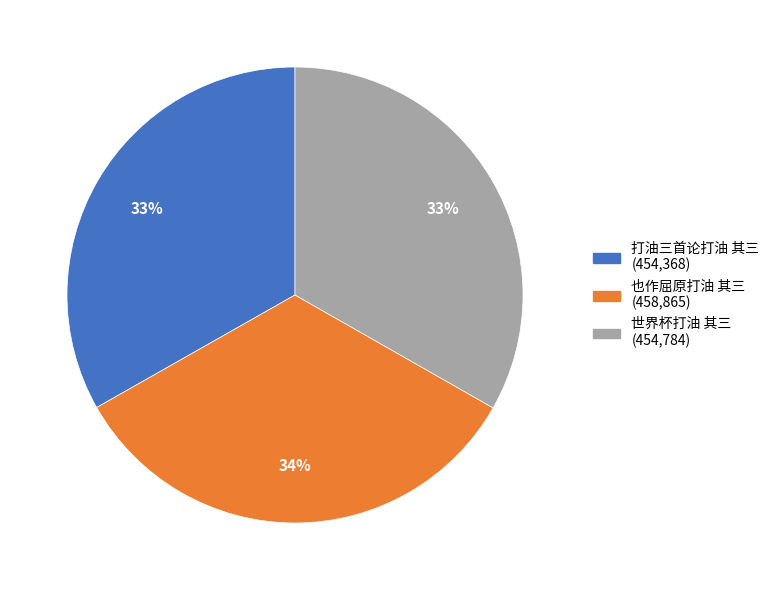

Does 世界杯打油 其三 account for over 50% of the chart?

No